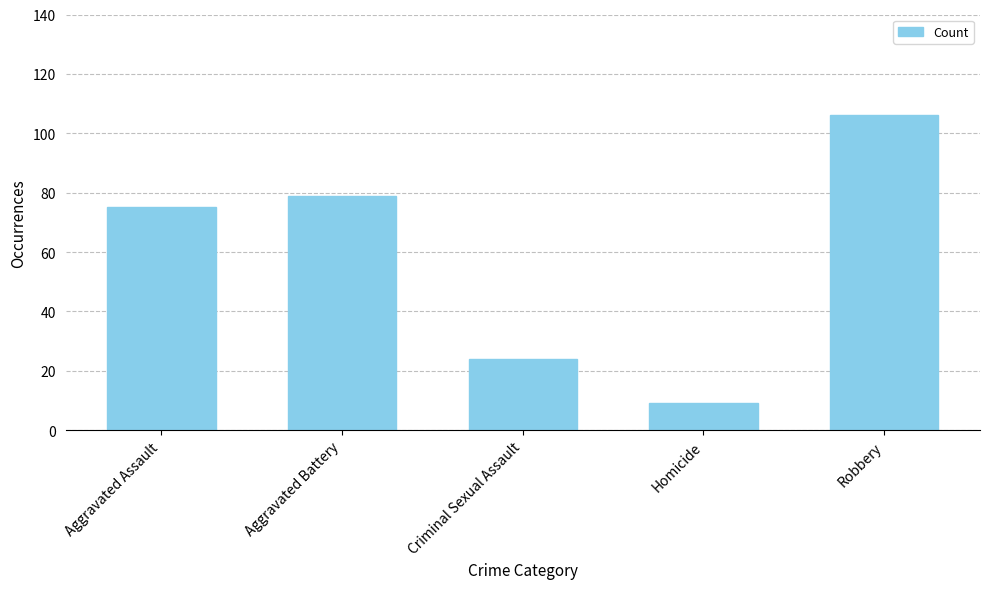

What is the difference between the second highest and second lowest values?

55